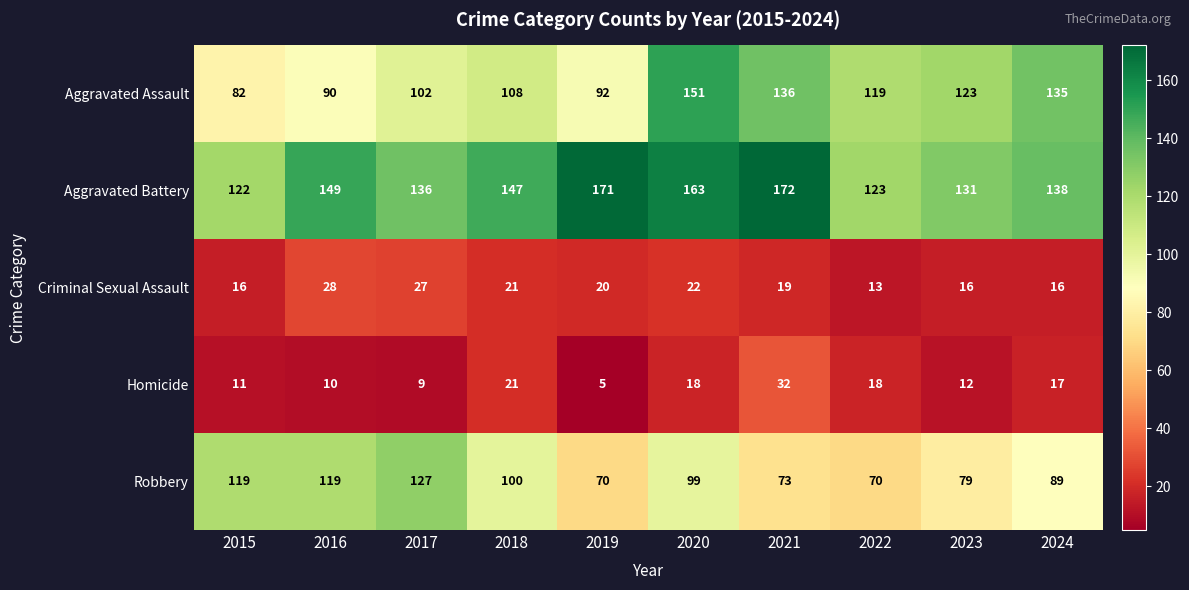

Is it true that Aggravated Assault equals 35 at 2020?

False